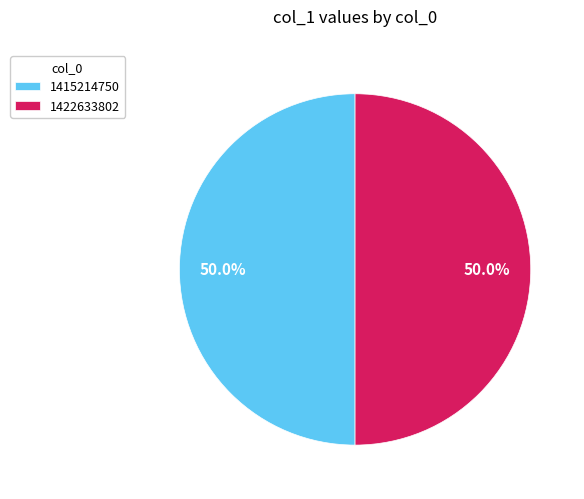

What percentage is NOT represented by 1422633802?

50.0%